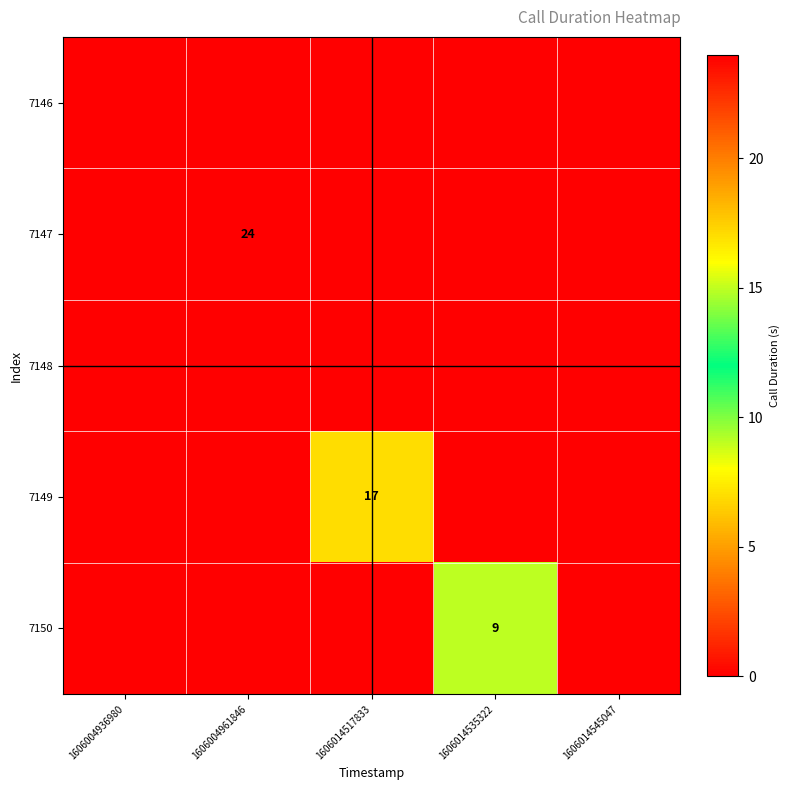

Reading right to left, extract all data points from this chart.

7147: 1606014545047=0	1606014535322=0	1606014517833=0	1606004961846=24	1606004936980=0
7149: 1606014545047=0	1606014535322=0	1606014517833=17	1606004961846=0	1606004936980=0
7150: 1606014545047=0	1606014535322=9	1606014517833=0	1606004961846=0	1606004936980=0